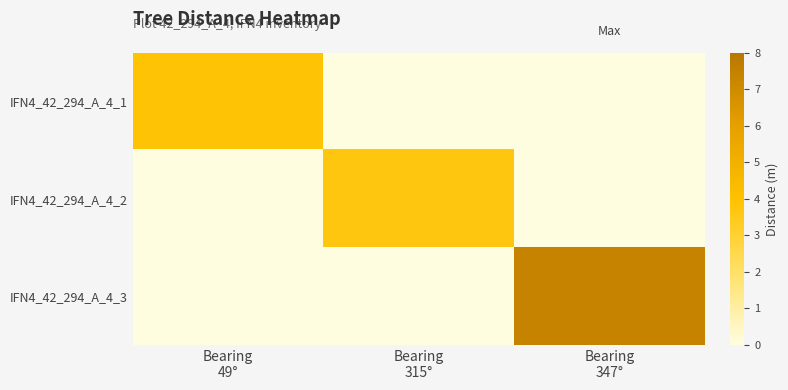

At how many categories does at least one series exceed 5?

1